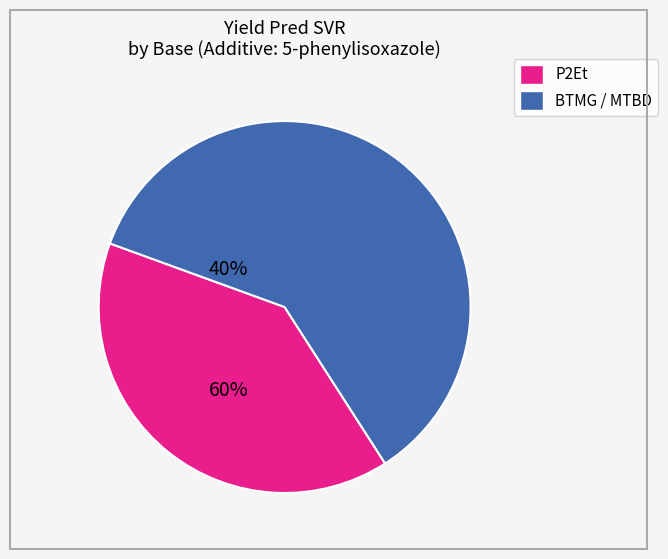

Does any single category account for the majority?

Yes